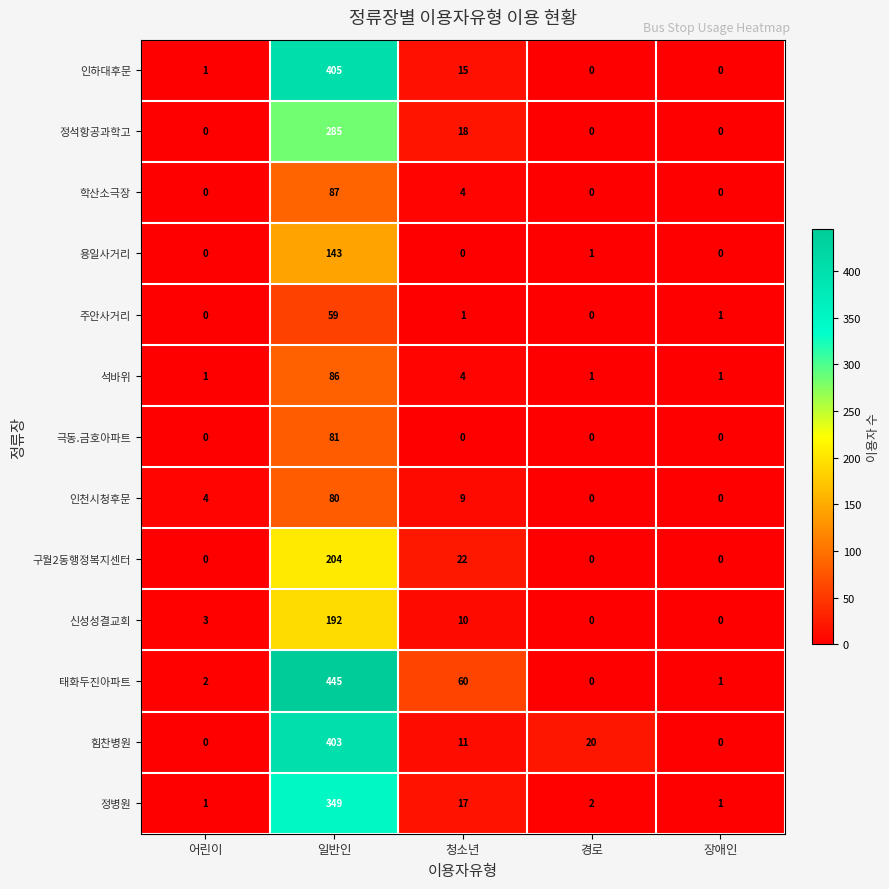

Which series has the largest total across all categories?

태화두진아파트